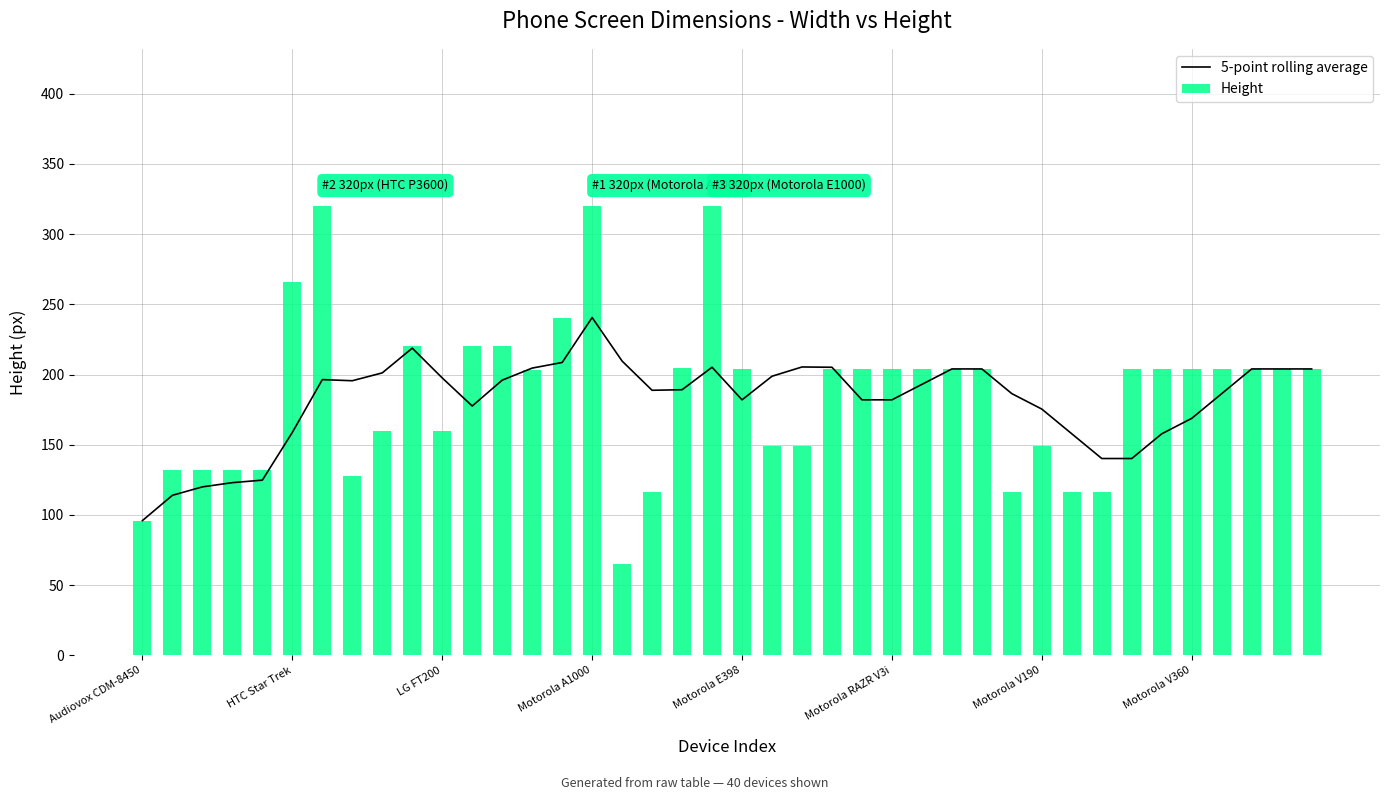

What is the maximum value for 5-point rolling average?

240.6